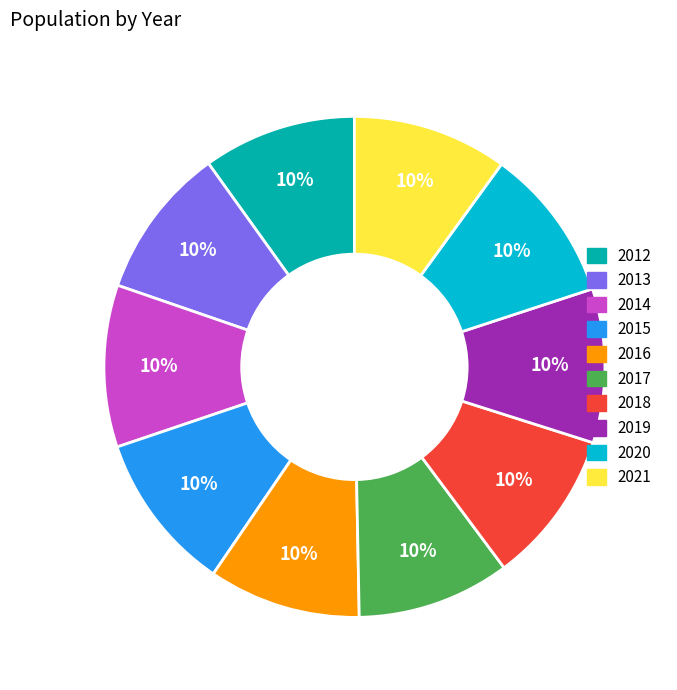

Count the number of slices in the pie.

10